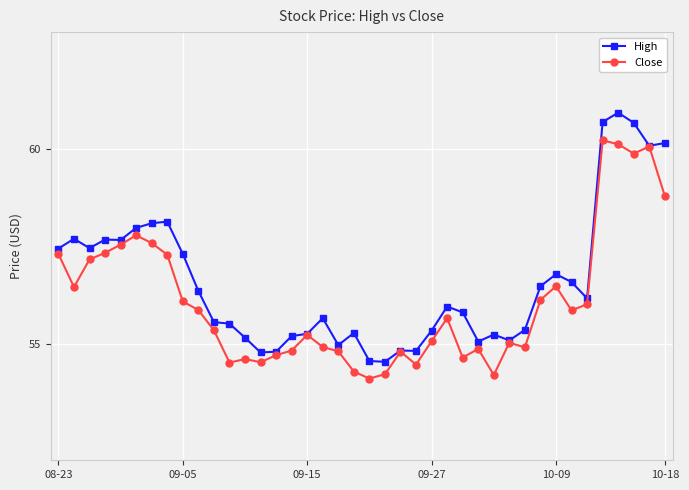

Which series has the largest total across all categories?

High